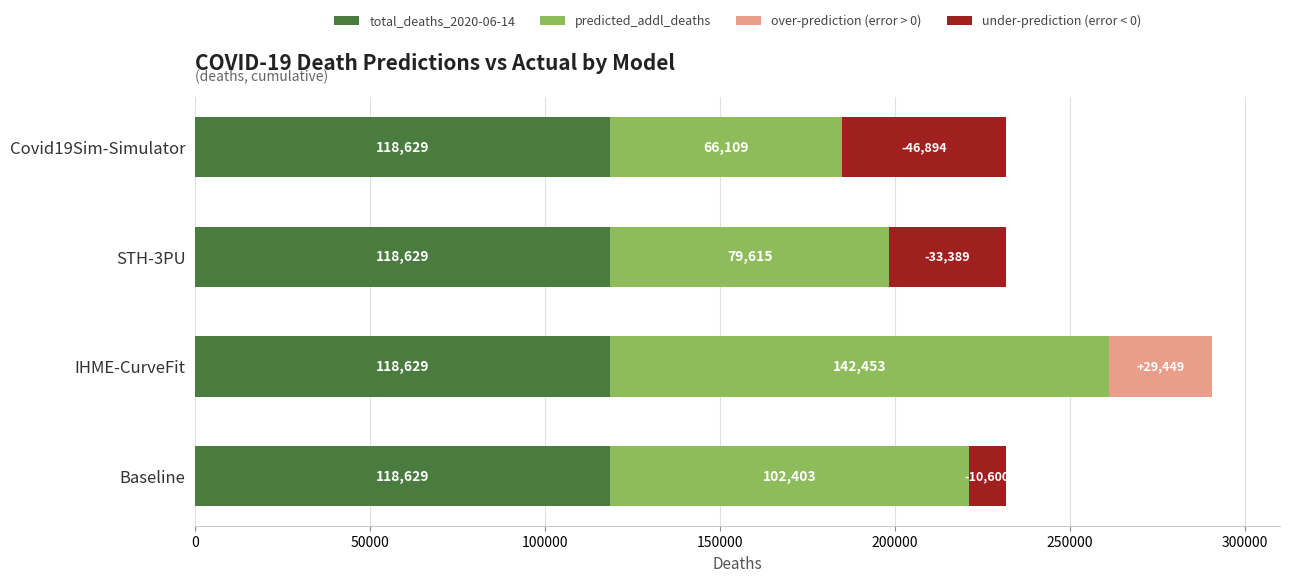

At 0, list the series in order from largest to smallest.

predicted_addl_deaths, under-prediction (error < 0), total_deaths_2020-06-14, over-prediction (error > 0)